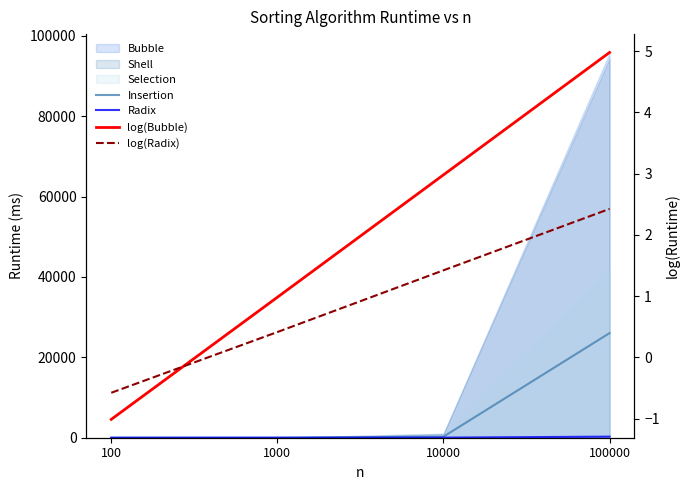

Is it true that Radix equals 265.9 at 100000?

True